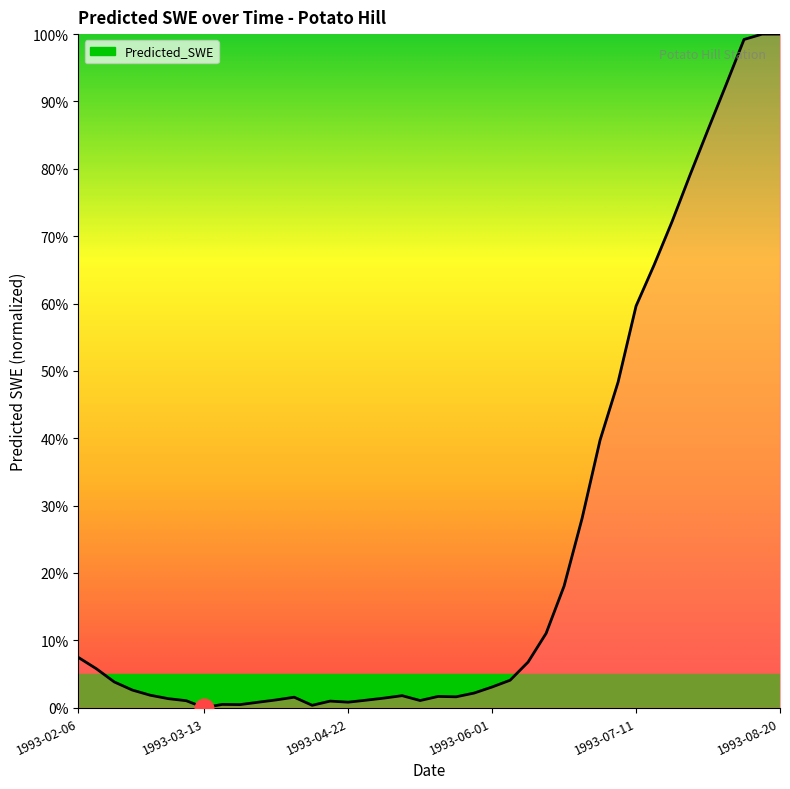

What is the difference between the maximum and minimum values?

100.0